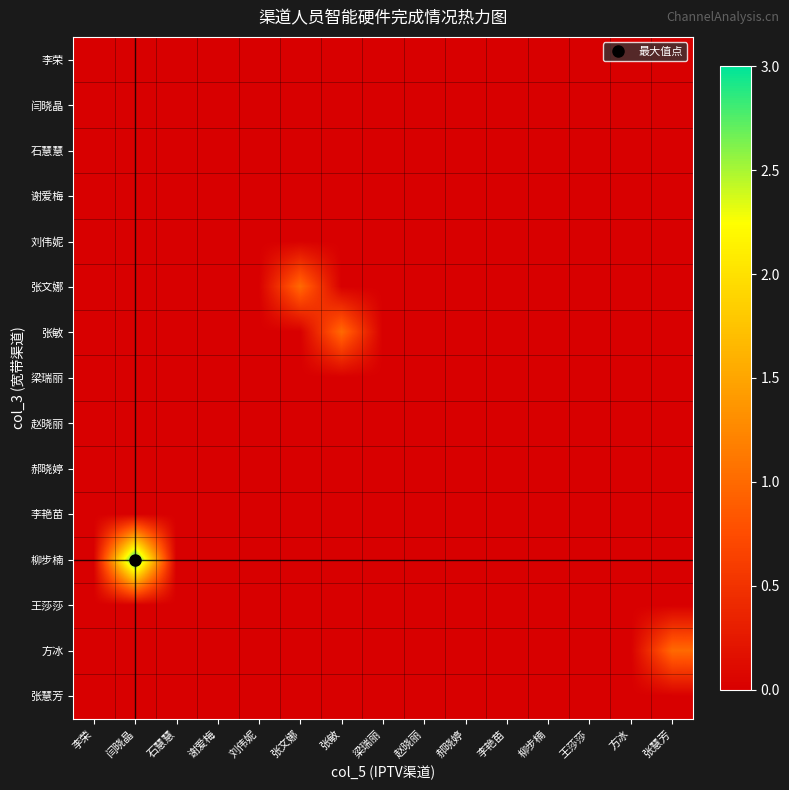

At which category is the sum across all series the highest?

闫晓晶